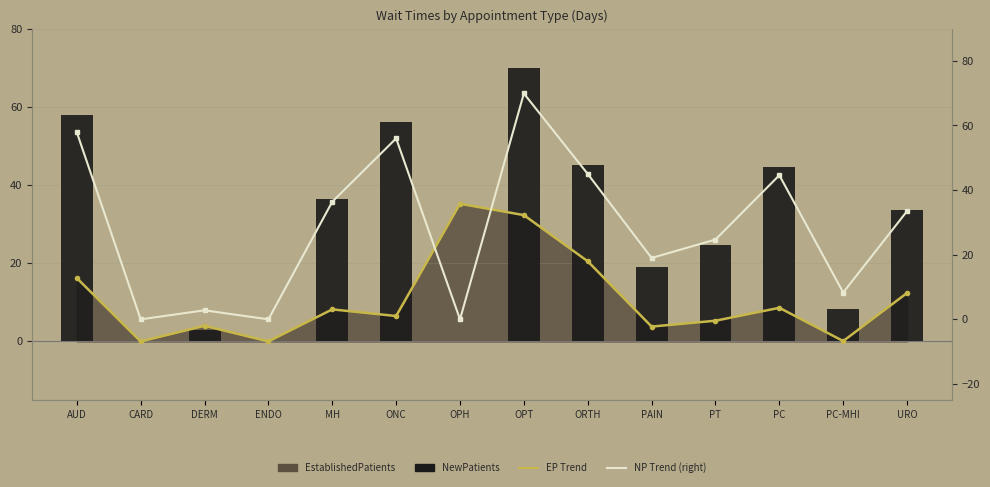

Which category has the lowest value across all series?

CARD